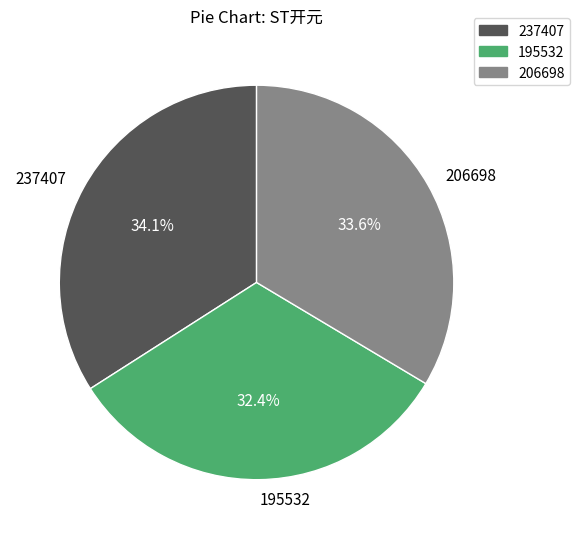

How many slices are in this pie chart?

3